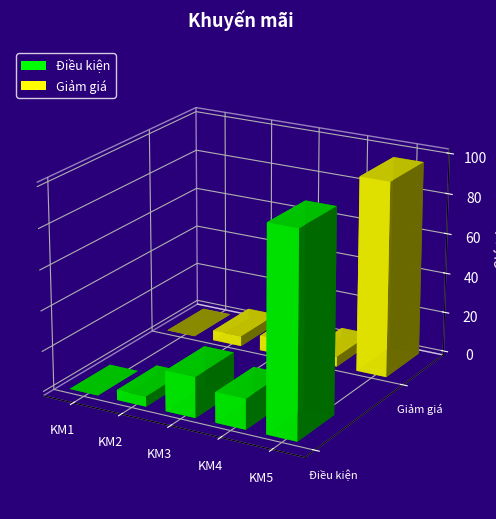

Between KM2 and KM4, which series saw the biggest shift?

Điều kiện